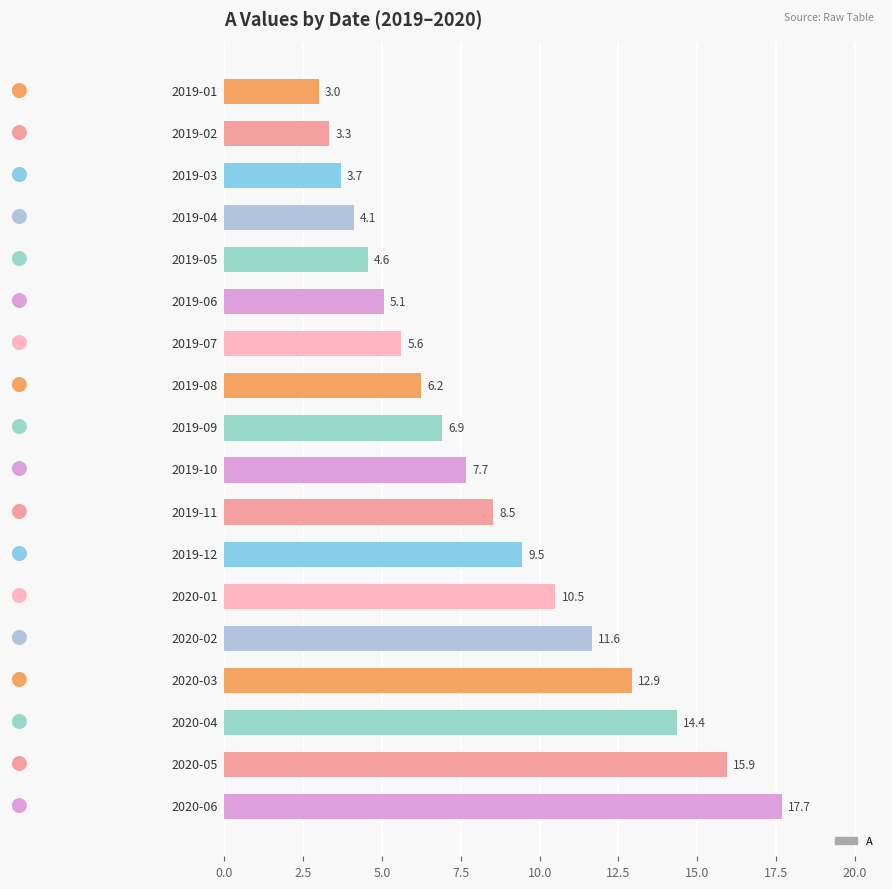

What is the average value?

8.4